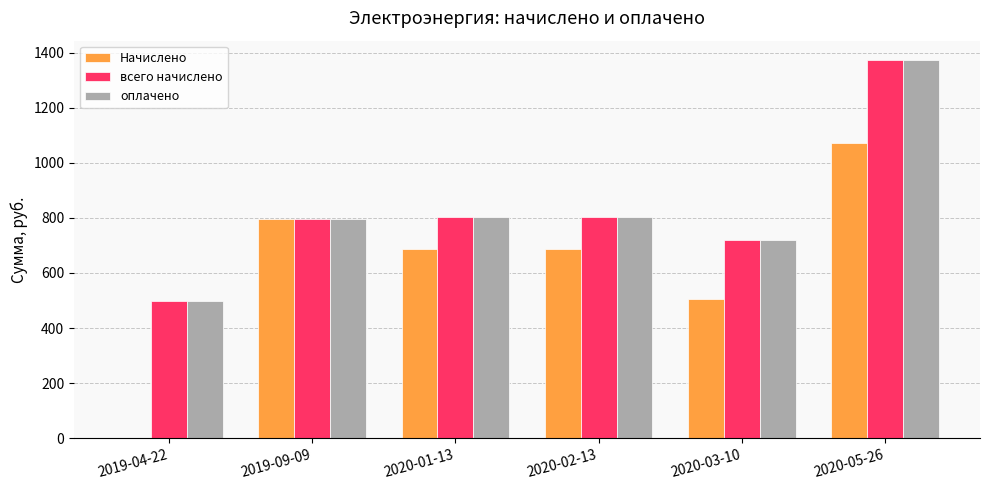

Is the value of оплачено at 2020-05-26 greater than the value of Начислено at 2020-02-13?

Yes